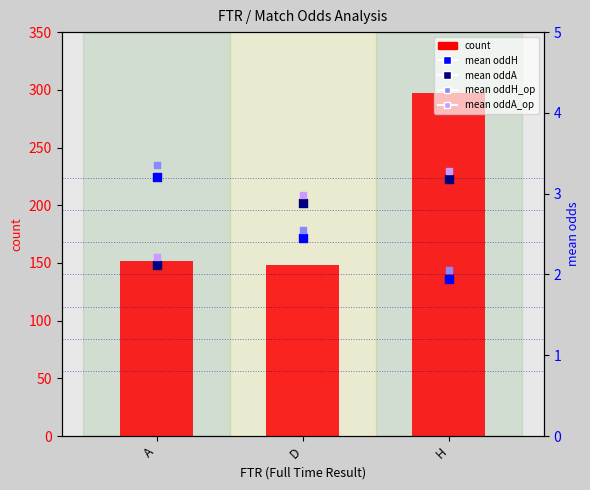

What is the total value across all series at H?

307.5